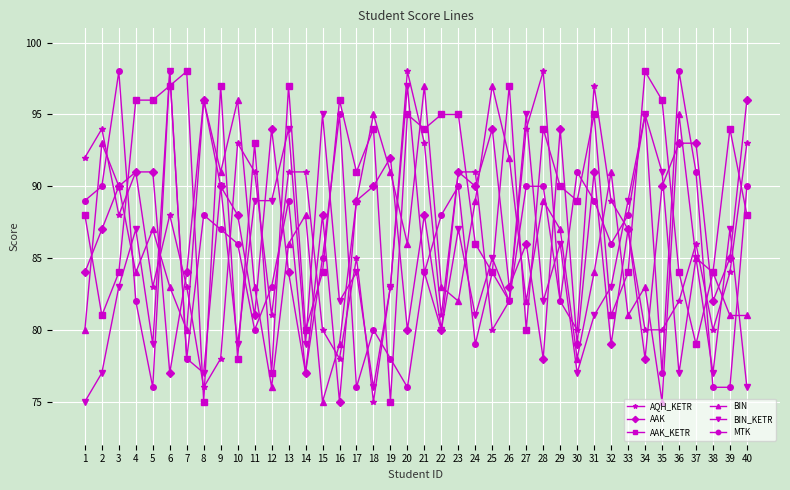

Read the MTK value at 18, to the nearest 10.

80